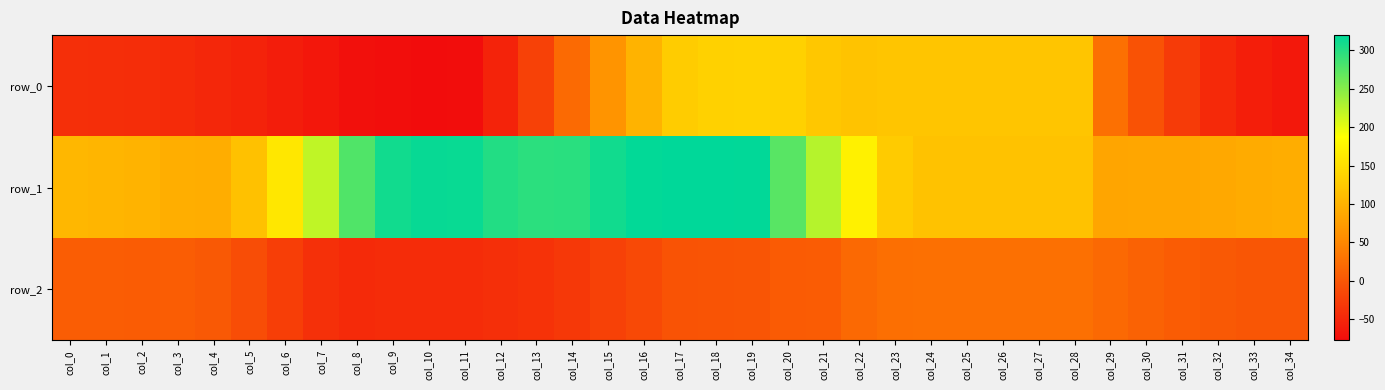

What is the sum of the row_0 values at col_19 and col_30?

131.2